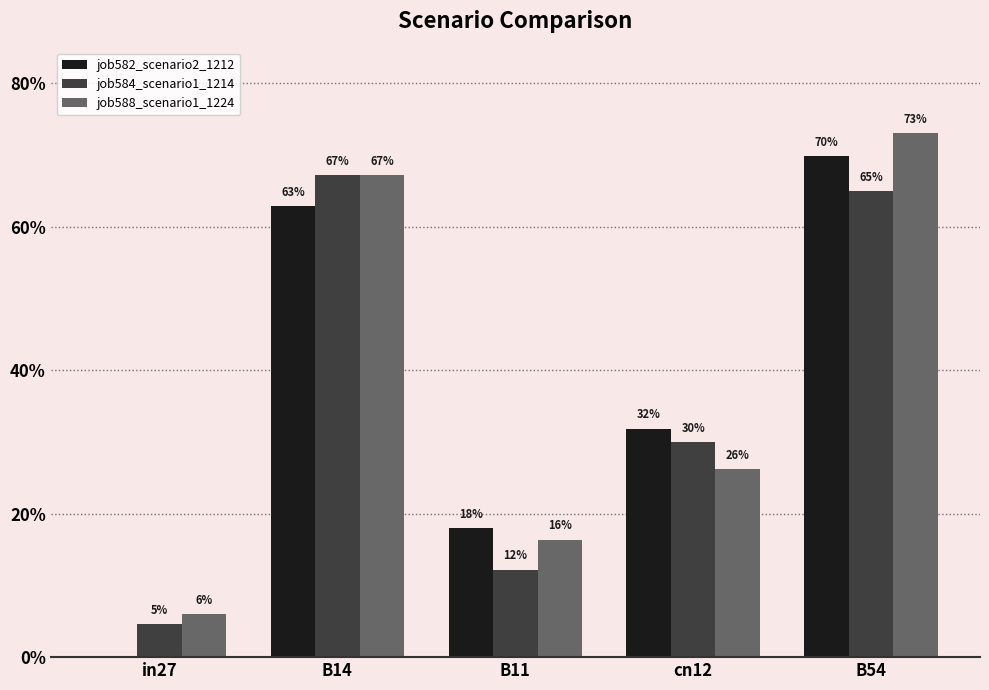

Is it true that job584_scenario1_1214 equals 0.9 at B54?

False